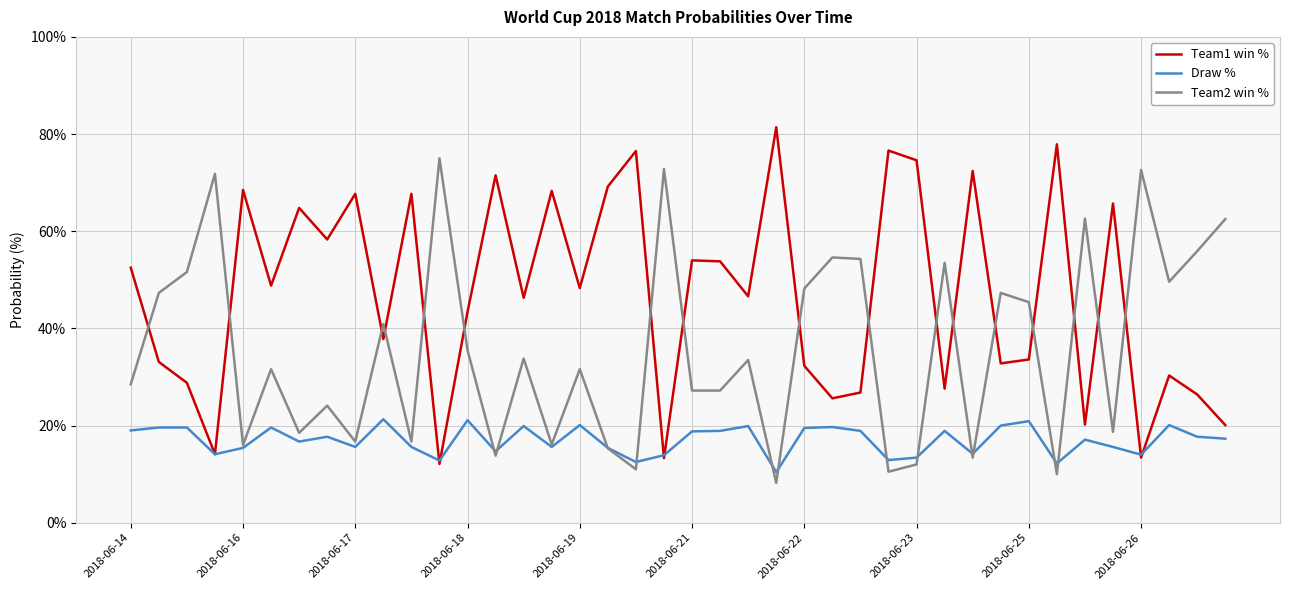

Which series has the largest total across all categories?

Team1 win %